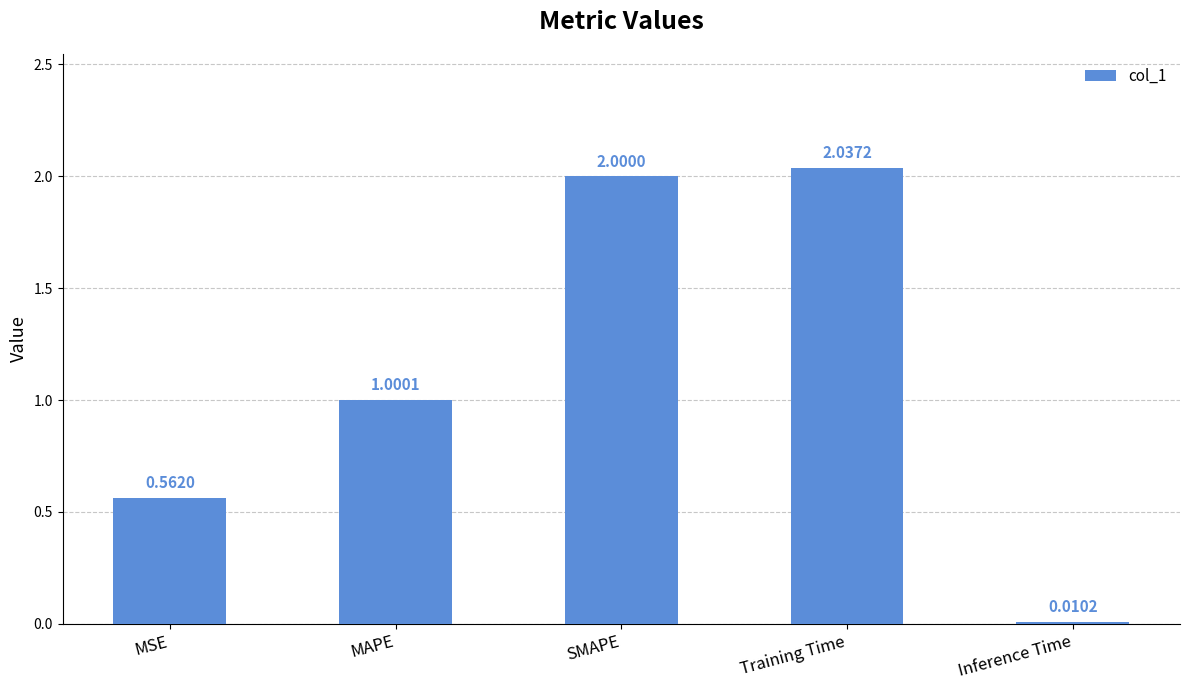

Where is the data nearest to the value 1?

MAPE